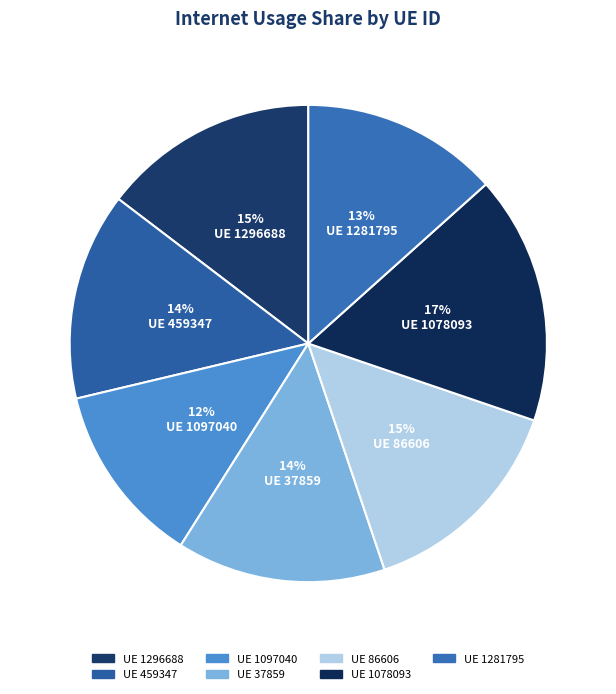

Which category has the smallest portion of the pie?

UE 1097040